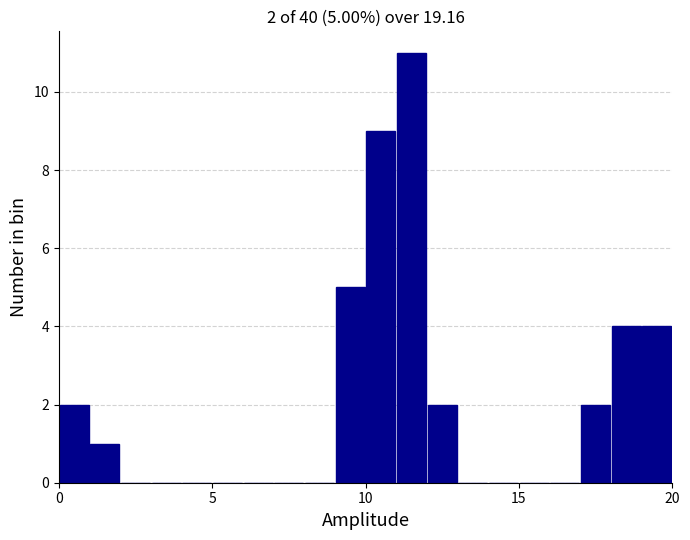

Around what value on the x-axis is the tallest bar? Give the approximate position of its centre, as read against the axis.

11.5